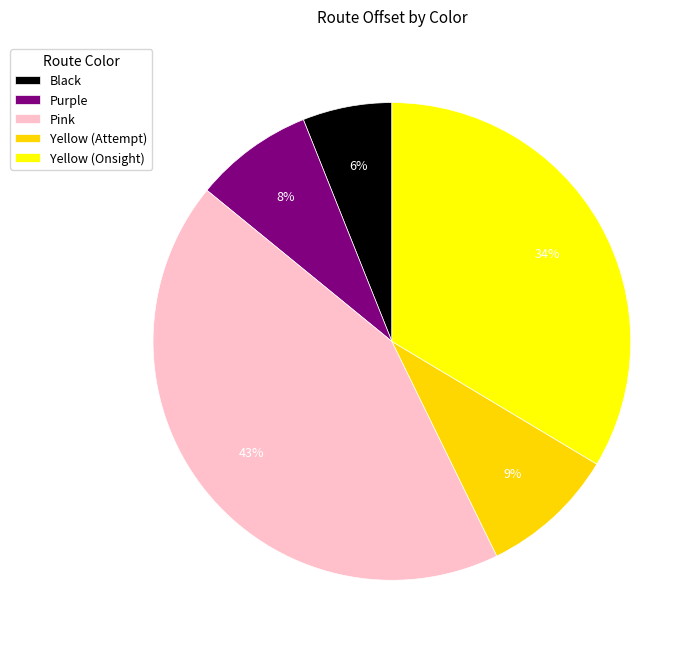

Between Purple and Yellow (Attempt), which is larger?

Yellow (Attempt)